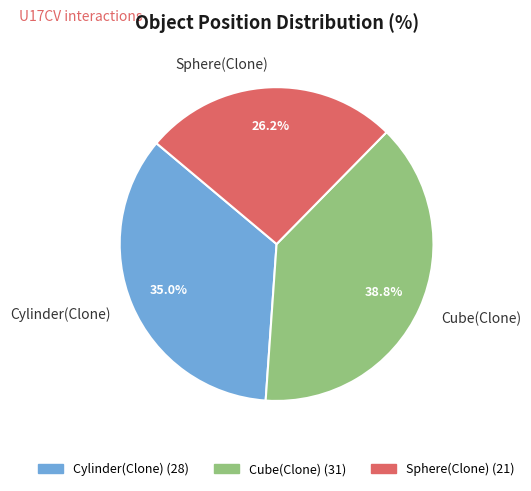

Which slice is the smallest?

Sphere(Clone)